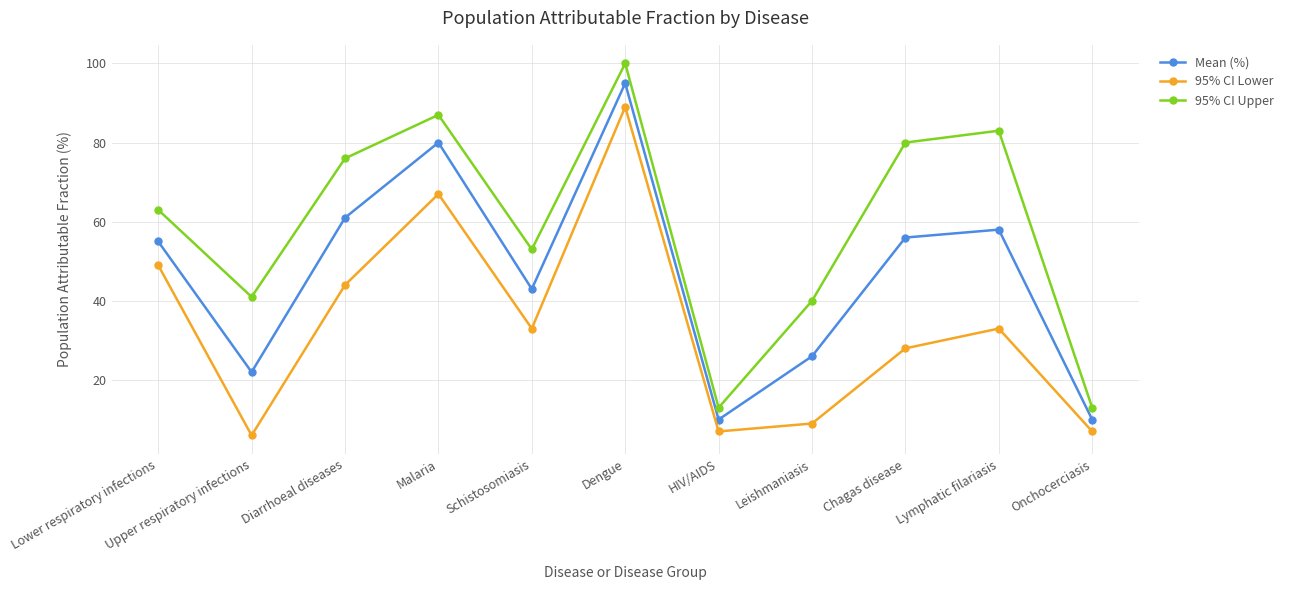

True or false: 95% CI Lower and 95% CI Upper intersect in this chart.

False